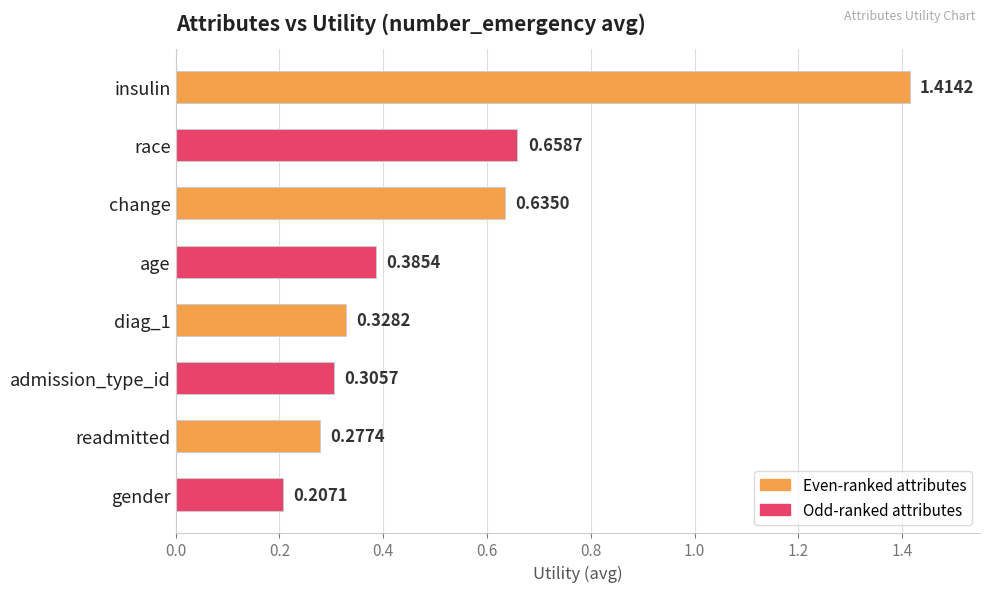

What is the label of the 8th bar from the bottom?

insulin